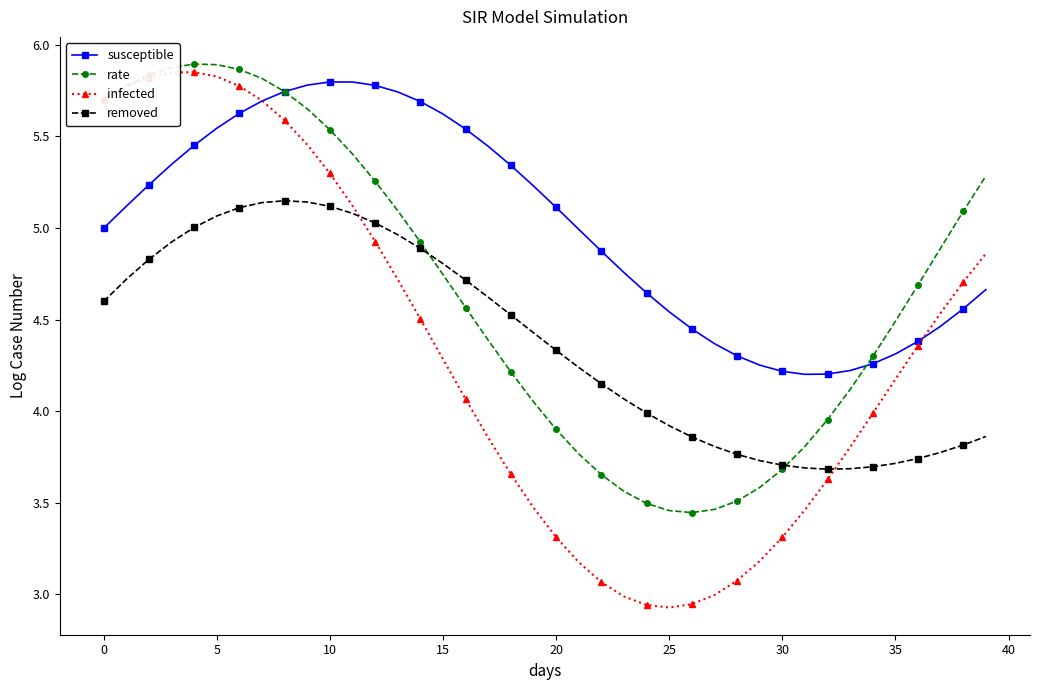

True or false: rate has more than 2 points higher than both neighbors.

False